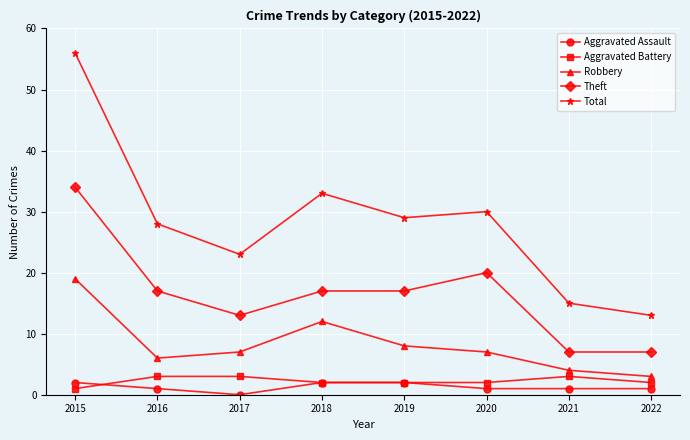

Reading right to left, extract all data points from this chart.

Aggravated Assault: 2022=1	2021=1	2020=1	2019=2	2018=2	2017=0	2016=1	2015=2
Aggravated Battery: 2022=2	2021=3	2020=2	2019=2	2018=2	2017=3	2016=3	2015=1
Robbery: 2022=3	2021=4	2020=7	2019=8	2018=12	2017=7	2016=6	2015=19
Theft: 2022=7	2021=7	2020=20	2019=17	2018=17	2017=13	2016=17	2015=34
Total: 2022=13	2021=15	2020=30	2019=29	2018=33	2017=23	2016=28	2015=56